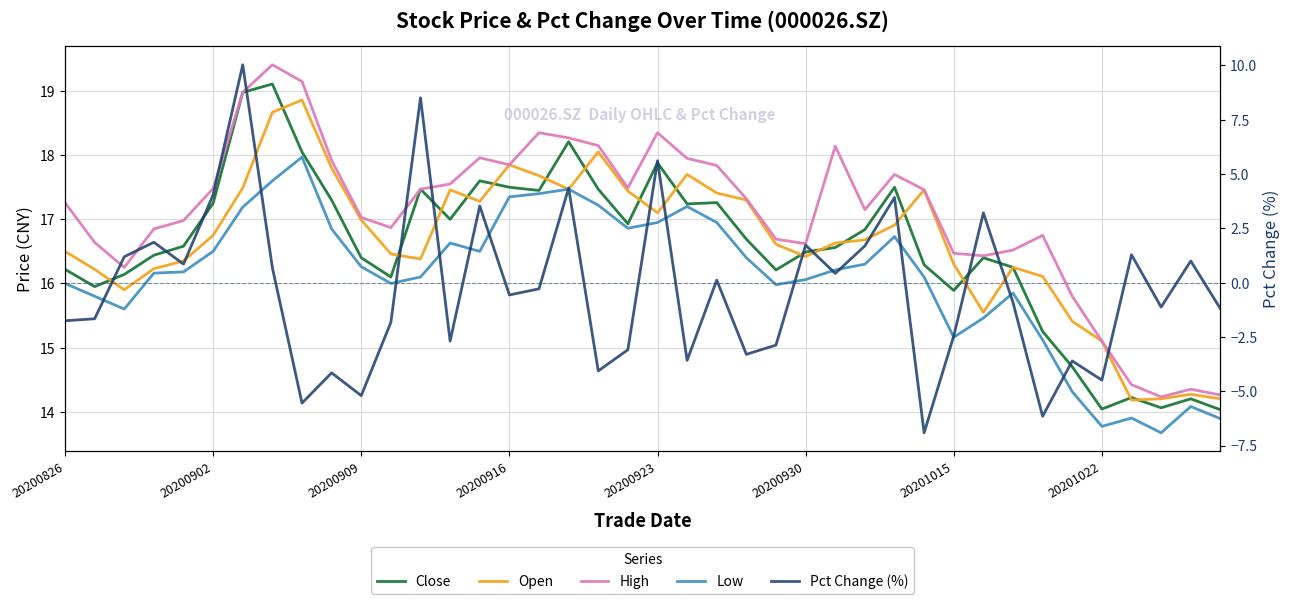

What is the sum of all Close values?

662.1